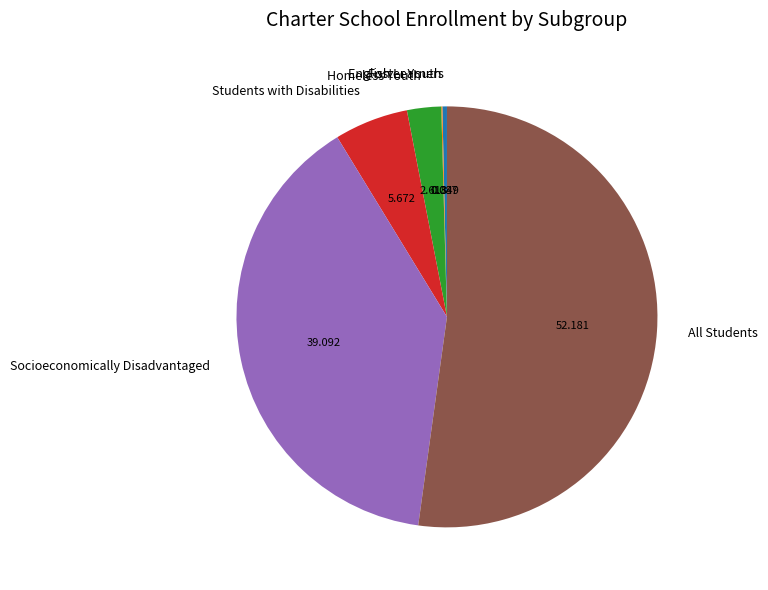

Does All Students account for over 50% of the chart?

Yes